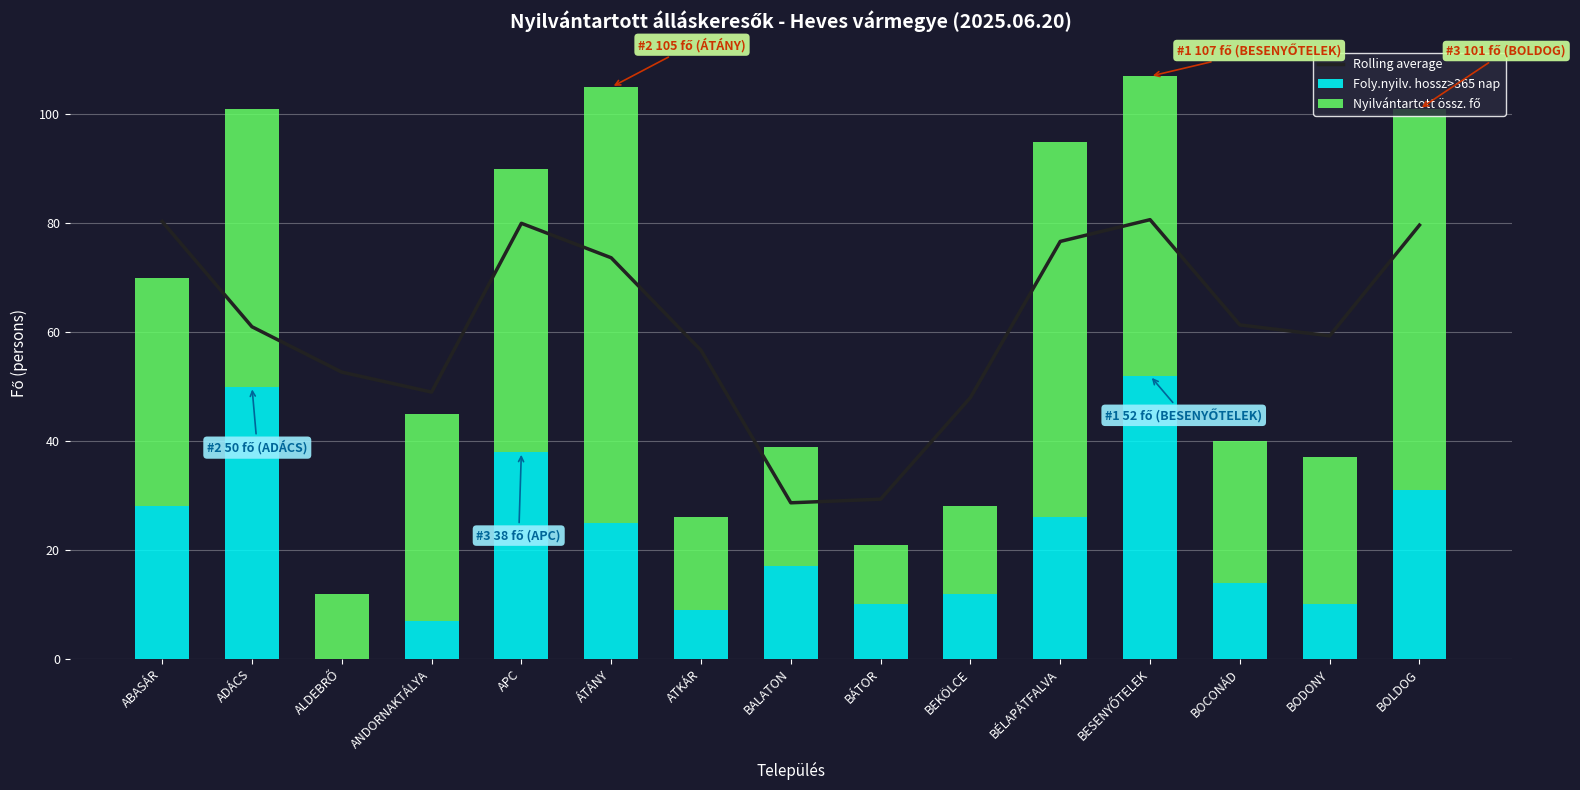

Reading left to right, transcribe all the data shown in this chart.

Rolling average: ABASÁR=80.3	ADÁCS=61.0	ALDEBRŐ=52.7	ANDORNAKTÁLYA=49.0	APC=80.0	ÁTÁNY=73.7	ATKÁR=56.7	BALATON=28.7	BÁTOR=29.3	BEKÖLCE=48.0	BÉLAPÁTFALVA=76.7	BESENYŐTELEK=80.7	BOCONÁD=61.3	BODONY=59.3	BOLDOG=79.7
Foly.nyilv. hossz>365 nap: ABASÁR=28.0	ADÁCS=50.0	ALDEBRŐ=0.0	ANDORNAKTÁLYA=7.0	APC=38.0	ÁTÁNY=25.0	ATKÁR=9.0	BALATON=17.0	BÁTOR=10.0	BEKÖLCE=12.0	BÉLAPÁTFALVA=26.0	BESENYŐTELEK=52.0	BOCONÁD=14.0	BODONY=10.0	BOLDOG=31.0
Nyilvántartott össz. fő: ABASÁR=42.0	ADÁCS=51.0	ALDEBRŐ=12.0	ANDORNAKTÁLYA=38.0	APC=52.0	ÁTÁNY=80.0	ATKÁR=17.0	BALATON=22.0	BÁTOR=11.0	BEKÖLCE=16.0	BÉLAPÁTFALVA=69.0	BESENYŐTELEK=55.0	BOCONÁD=26.0	BODONY=27.0	BOLDOG=70.0